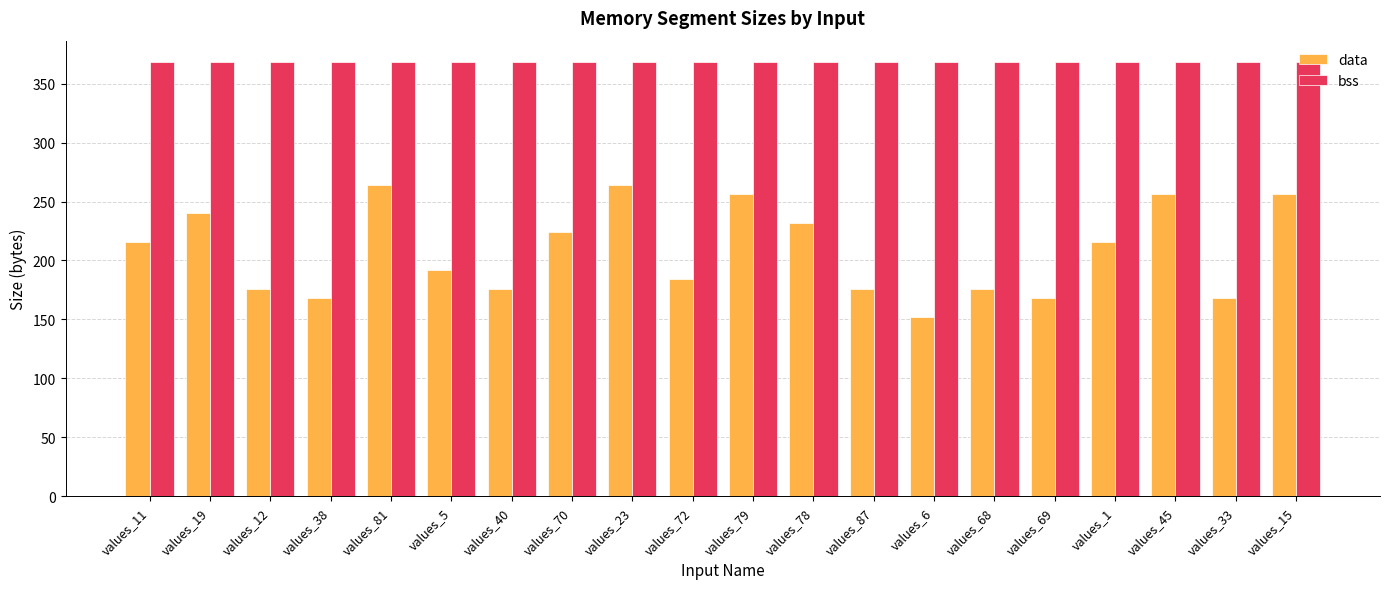

Reading left to right, extract all data points from this chart.

data: 216	240	176	168	264	192	176	224	264	184	256	232	176	152	176	168	216	256	168	256
bss: 368	368	368	368	368	368	368	368	368	368	368	368	368	368	368	368	368	368	368	368